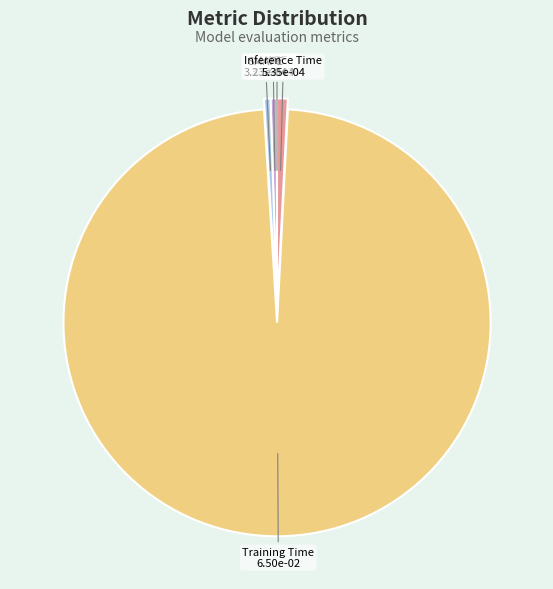

Is there any slice that represents more than half of the pie?

Yes